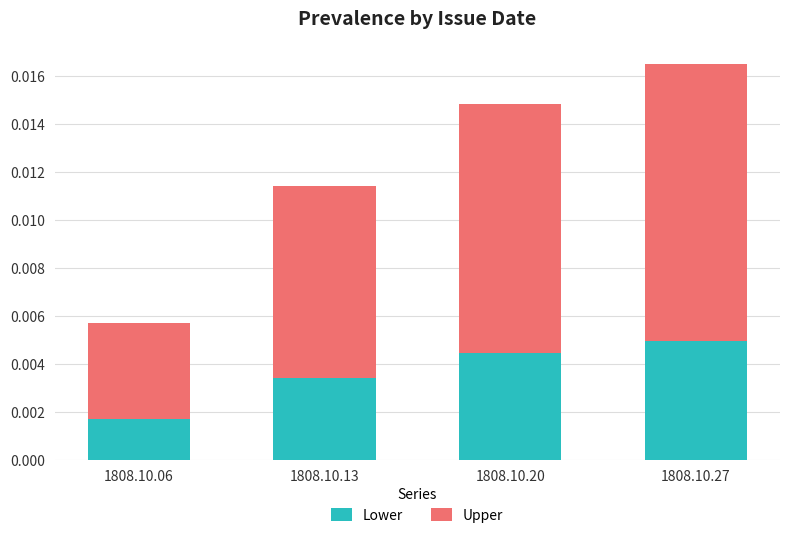

Are the bars horizontal?

No